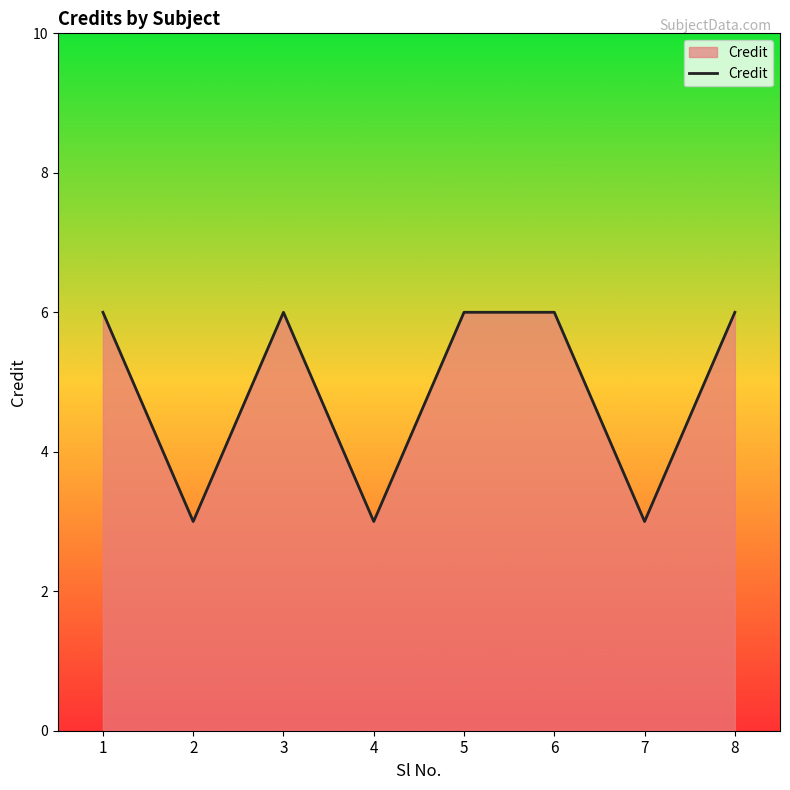

What is the difference between the values at 2 and 3?

3